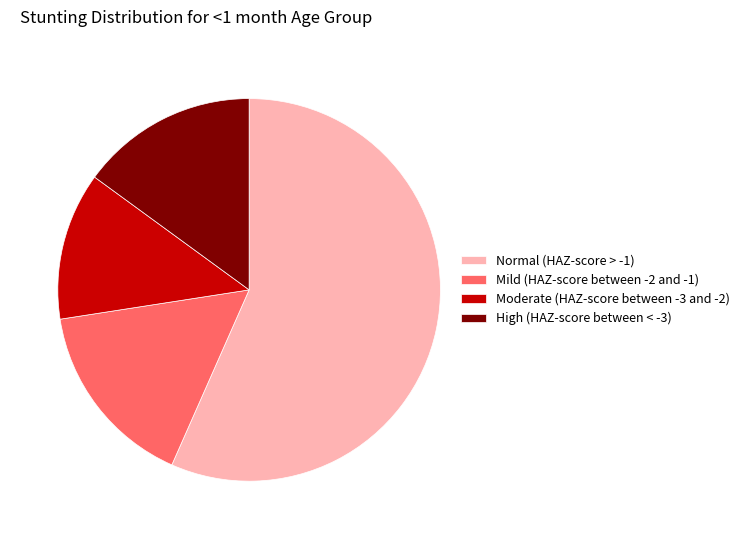

Between High (HAZ-score between < -3) and Moderate (HAZ-score between -3 and -2), which is larger?

High (HAZ-score between < -3)